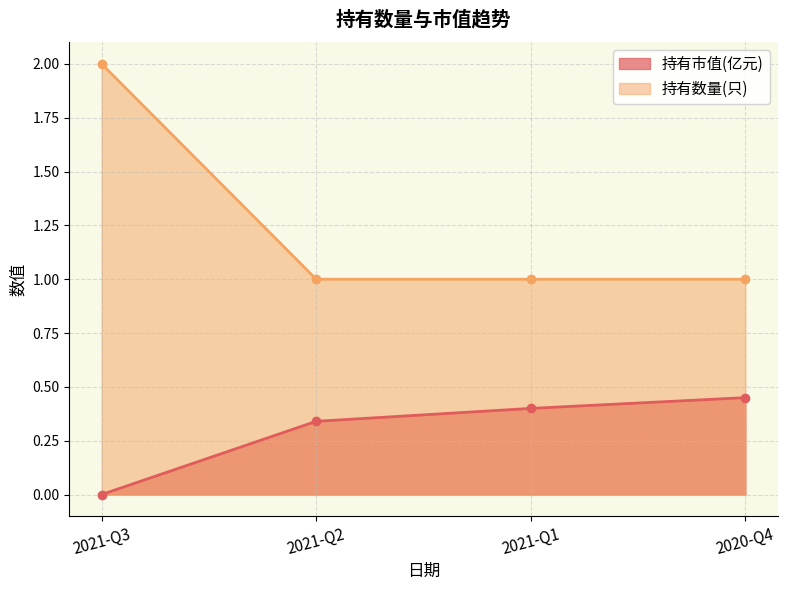

What is the difference between the maximum and second lowest values in the 持有数量(只) series?

1.0